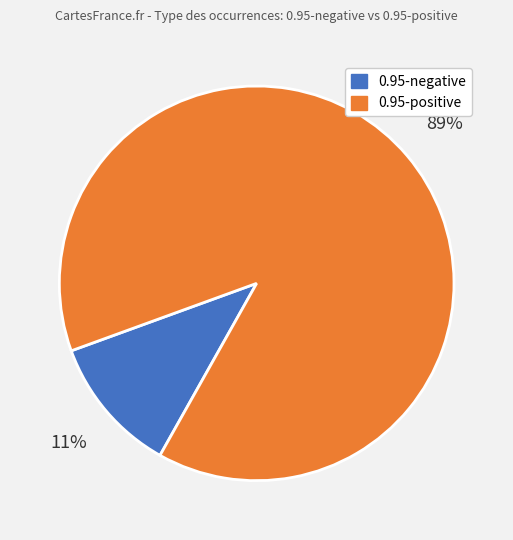

To the nearest percent, what is the average slice percentage?

50%